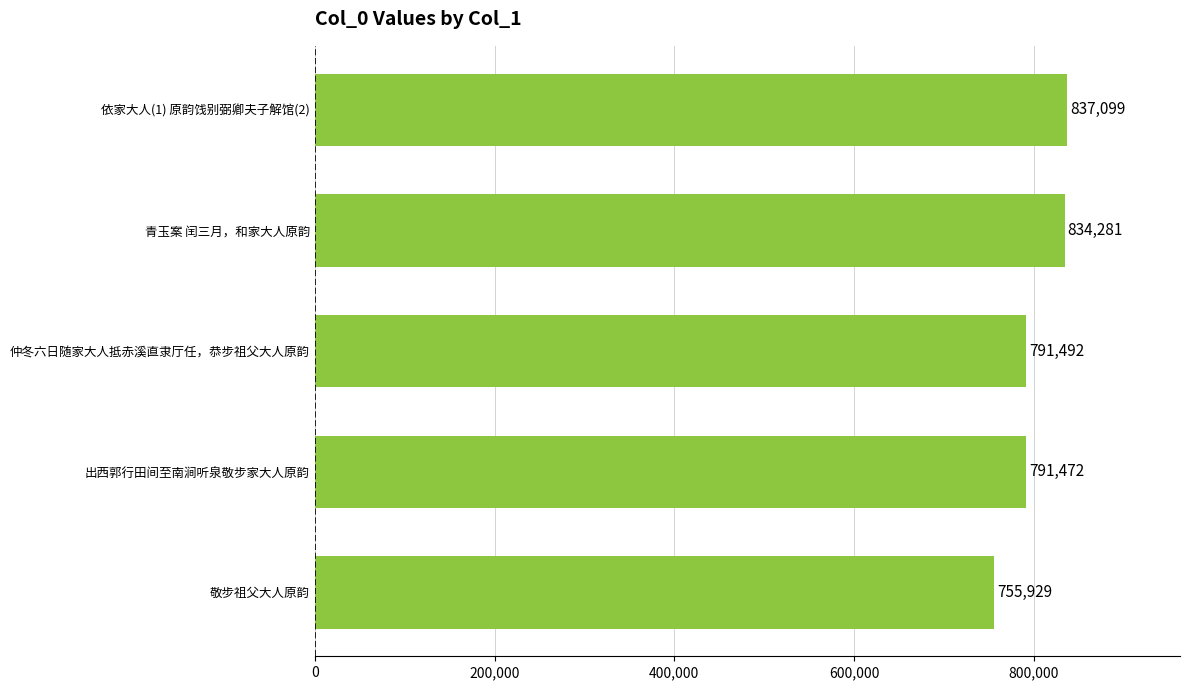

What is the average value?

802055